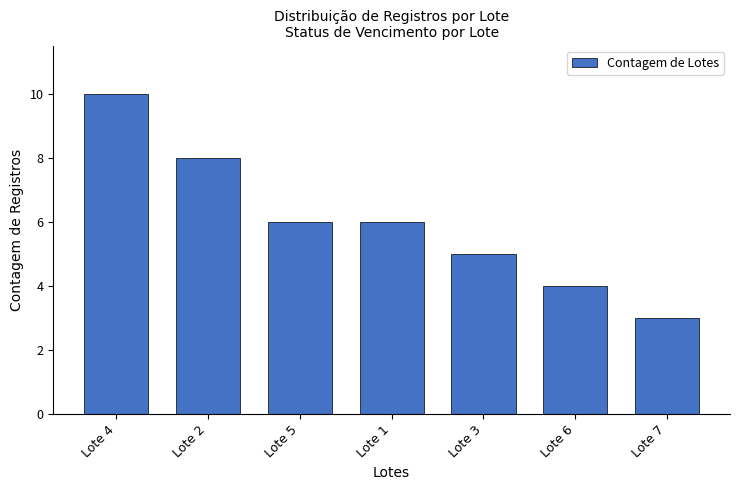

What is the label of the 6th bar from the left?

Lote 6